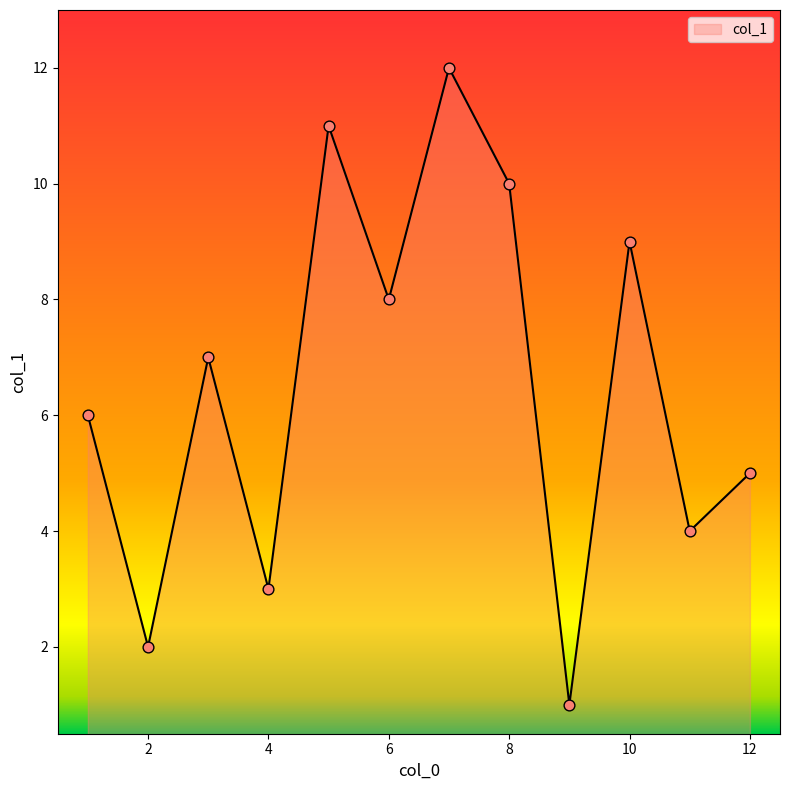

What is the difference between the maximum and minimum values?

11